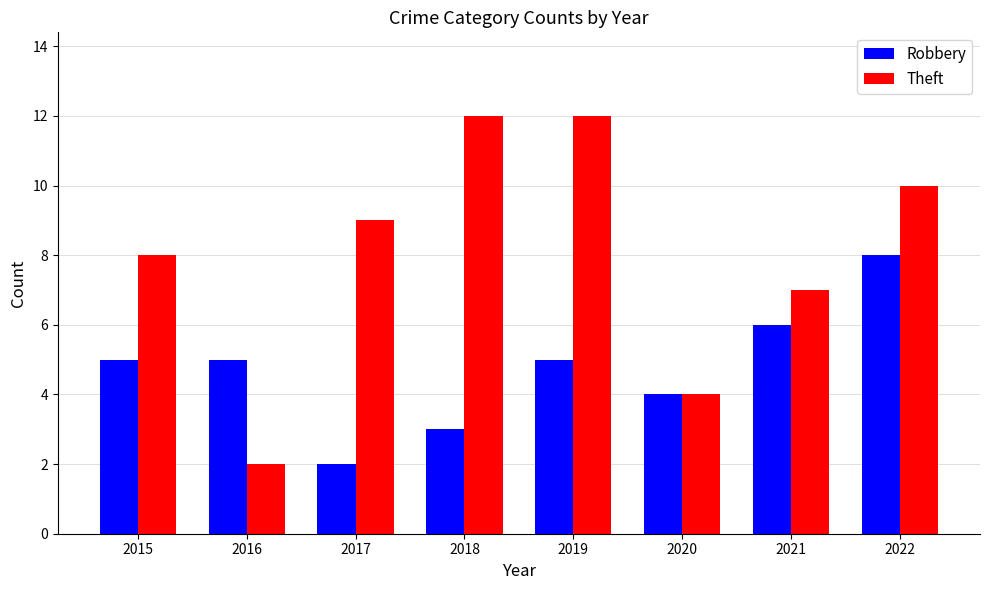

What is the average value of the Theft series?

8